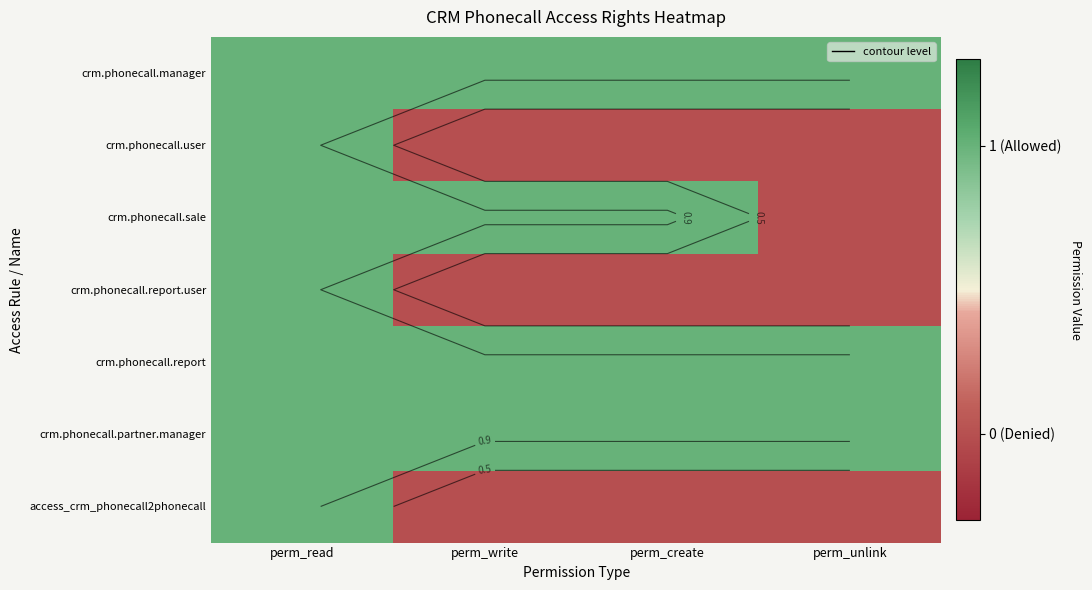

At which label does crm.phonecall.sale reach its minimum?

perm_unlink